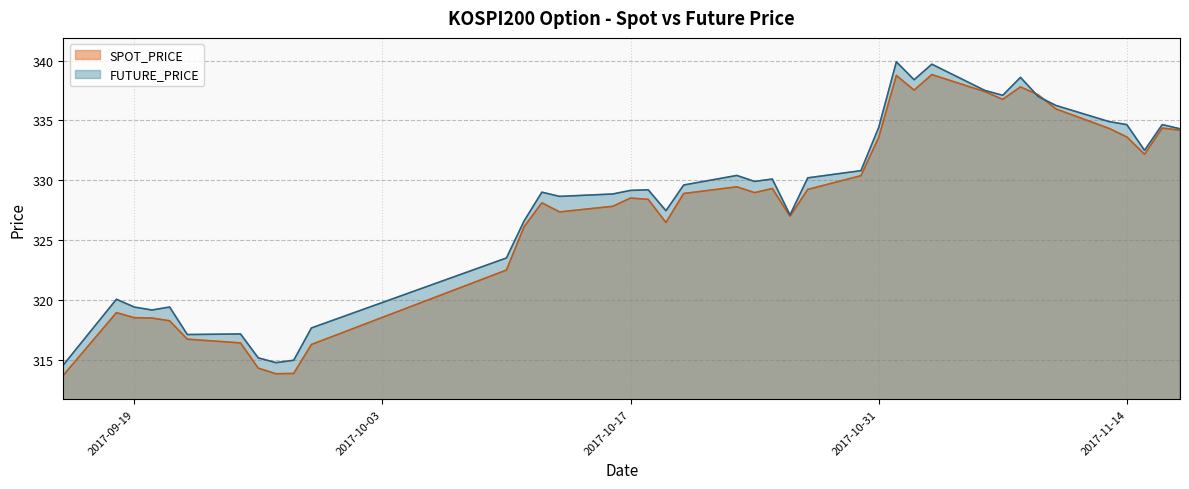

Which category has the lowest value in the FUTURE_PRICE series?

2017-09-15